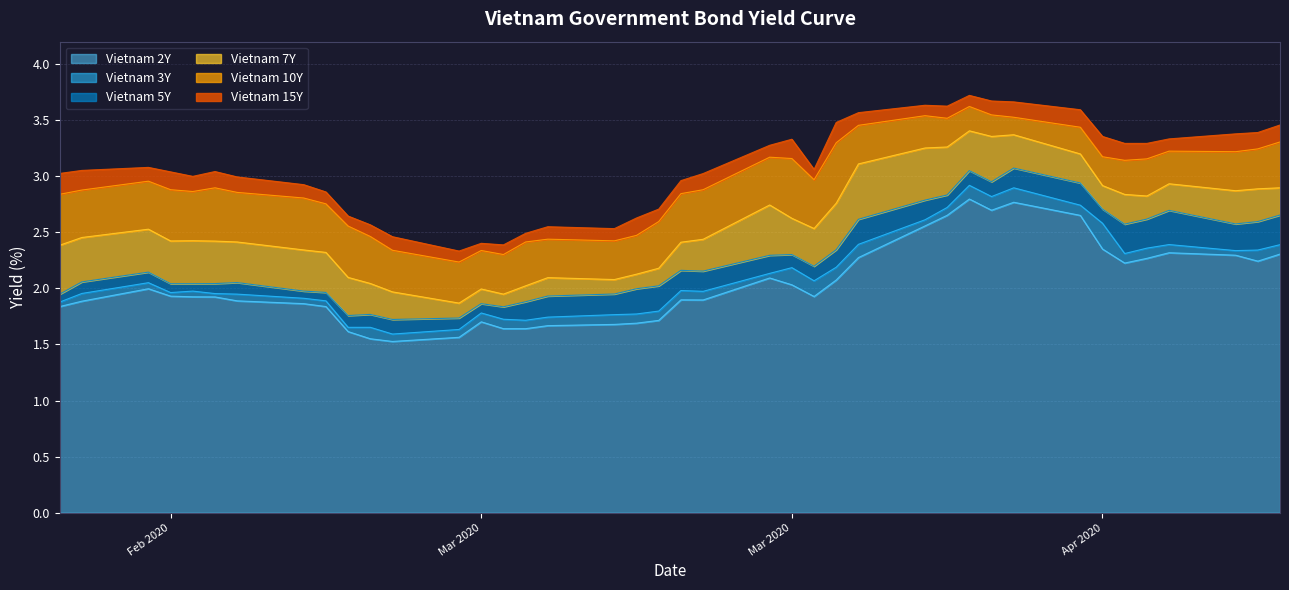

What are all the series names shown in the legend?

Vietnam 2Y, Vietnam 3Y, Vietnam 5Y, Vietnam 7Y, Vietnam 10Y, Vietnam 15Y